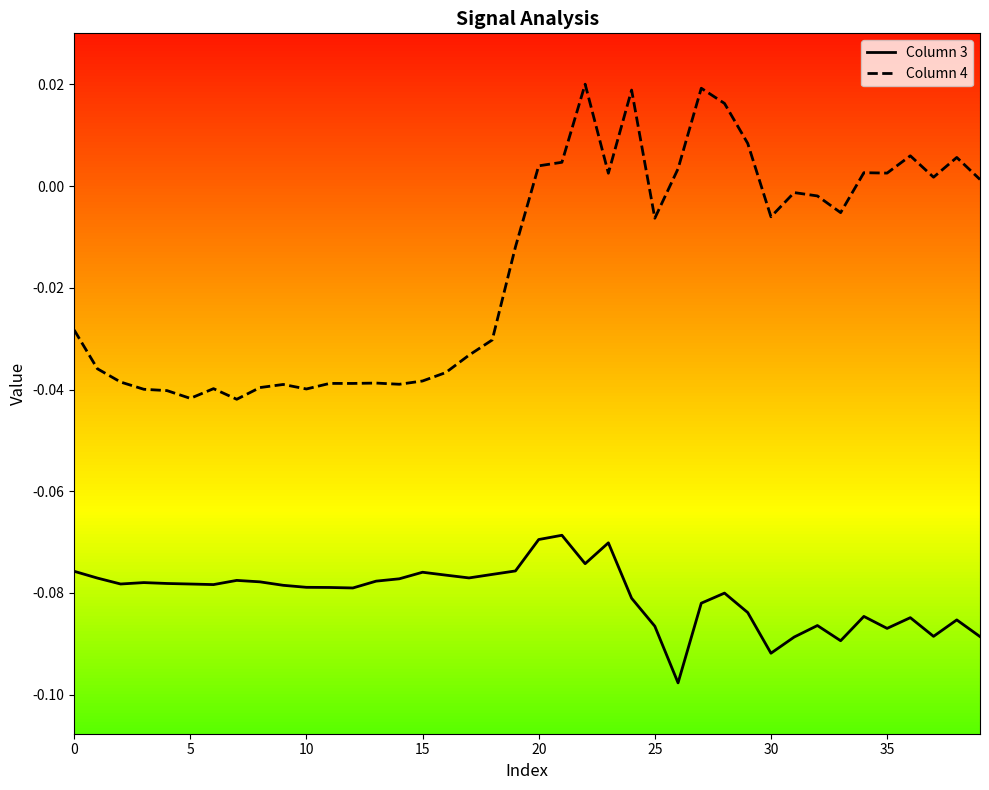

Where does the Column 4 series first go above 0?

20